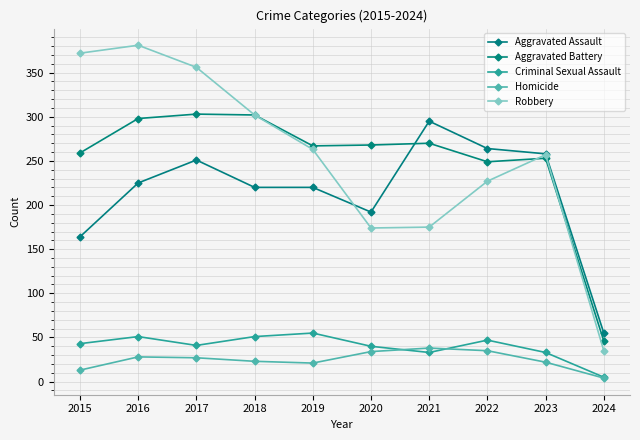

The Aggravated Battery series shows 249 at 2022. True or false?

True